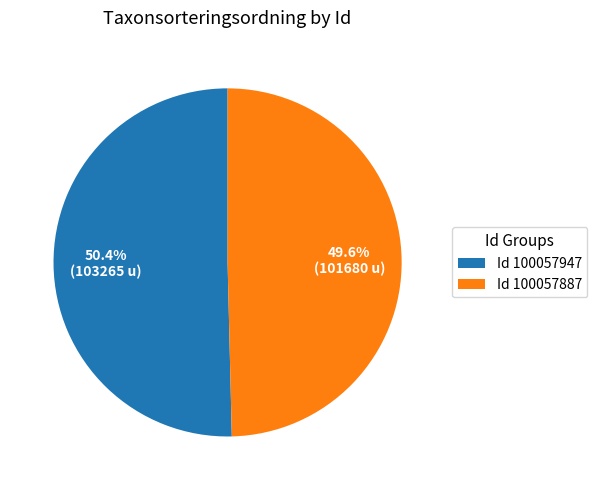

What percentage do Id 100057947 and Id 100057887 together represent?

100.0%